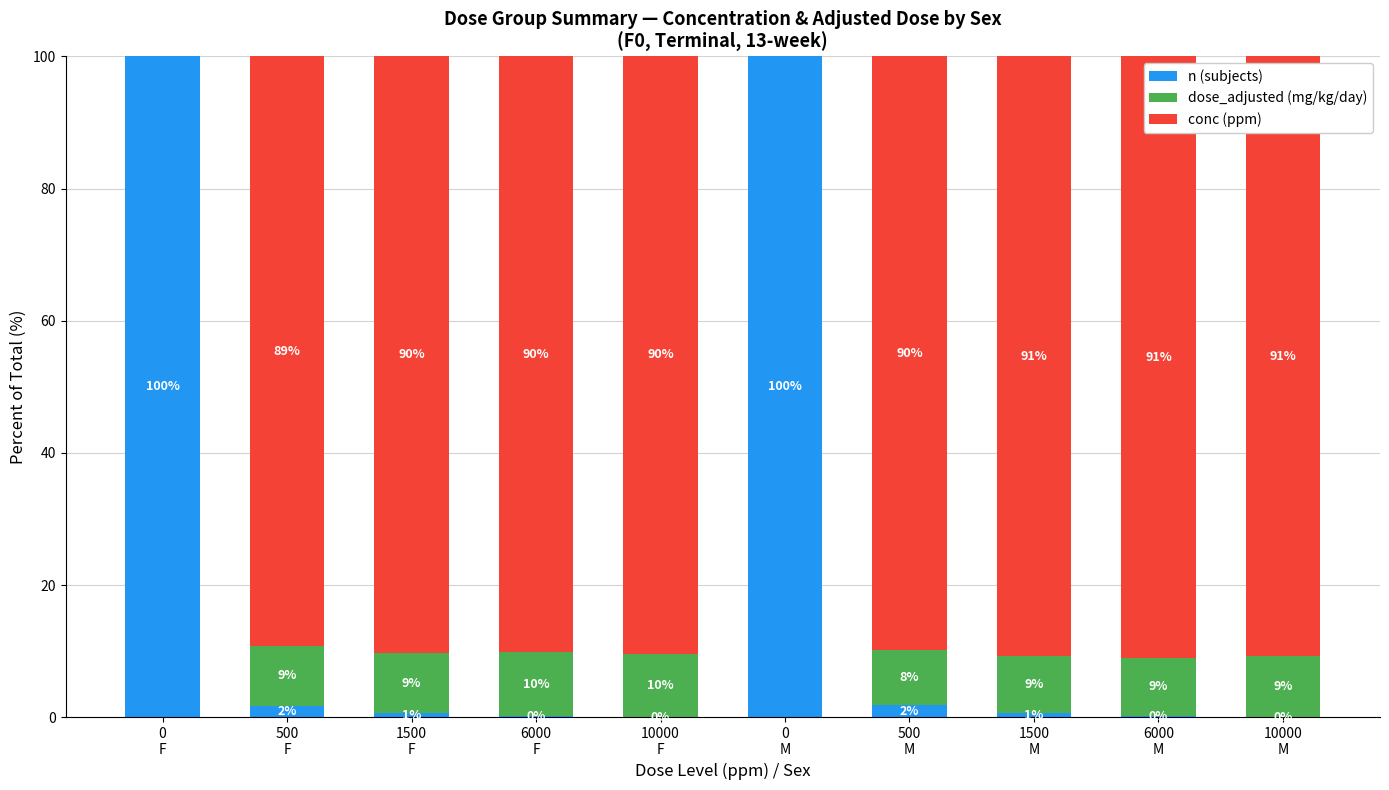

Are the bars horizontal?

No